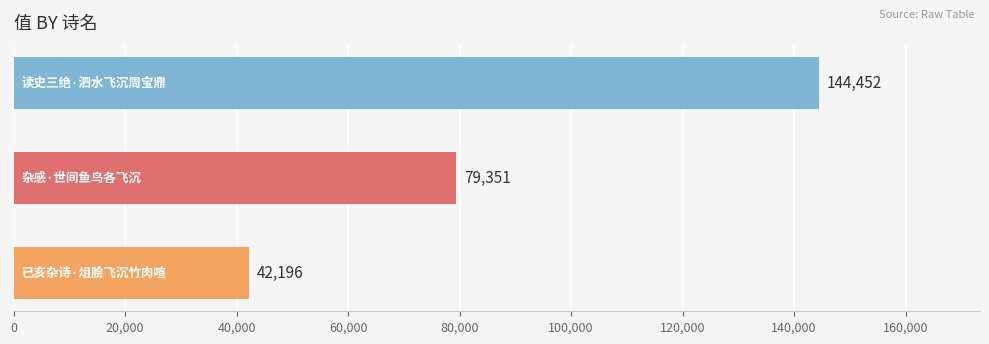

How many values are between 42196 and 144452?

3